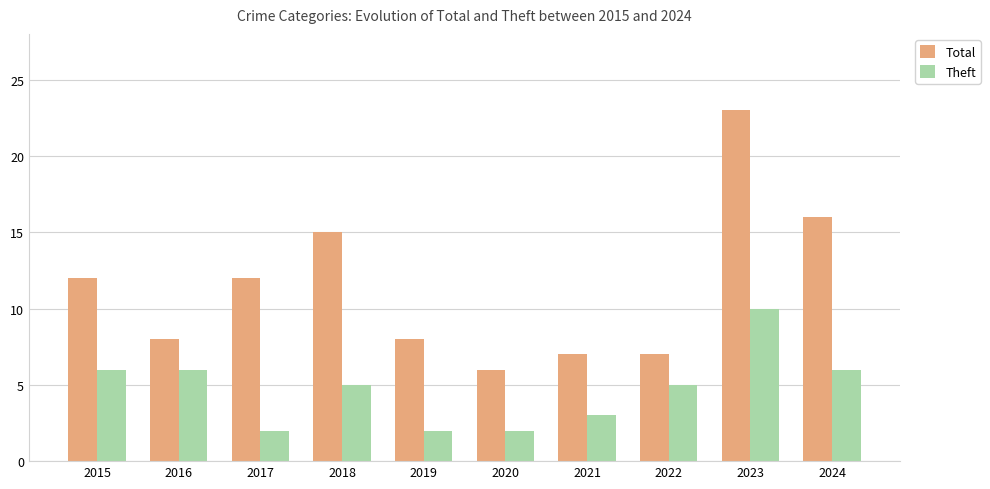

Reading left to right, transcribe all the data shown in this chart.

Total: 2015=12	2016=8	2017=12	2018=15	2019=8	2020=6	2021=7	2022=7	2023=23	2024=16
Theft: 2015=6	2016=6	2017=2	2018=5	2019=2	2020=2	2021=3	2022=5	2023=10	2024=6